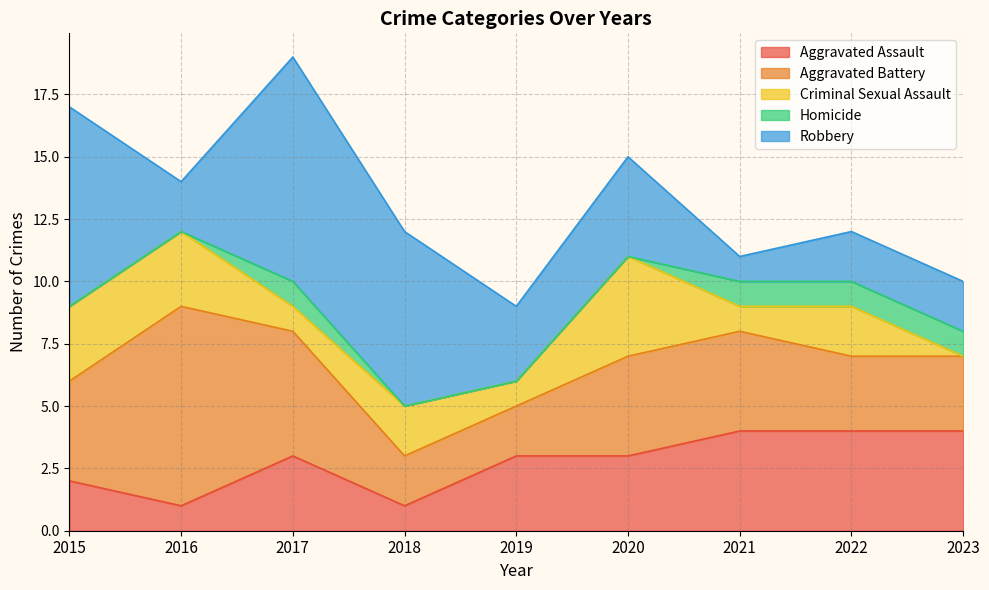

Reading left to right, what are all the values shown in this chart?

Aggravated Assault: 2	1	3	1	3	3	4	4	4
Aggravated Battery: 4	8	5	2	2	4	4	3	3
Criminal Sexual Assault: 3	3	1	2	1	4	1	2	0
Homicide: 0	0	1	0	0	0	1	1	1
Robbery: 8	2	9	7	3	4	1	2	2